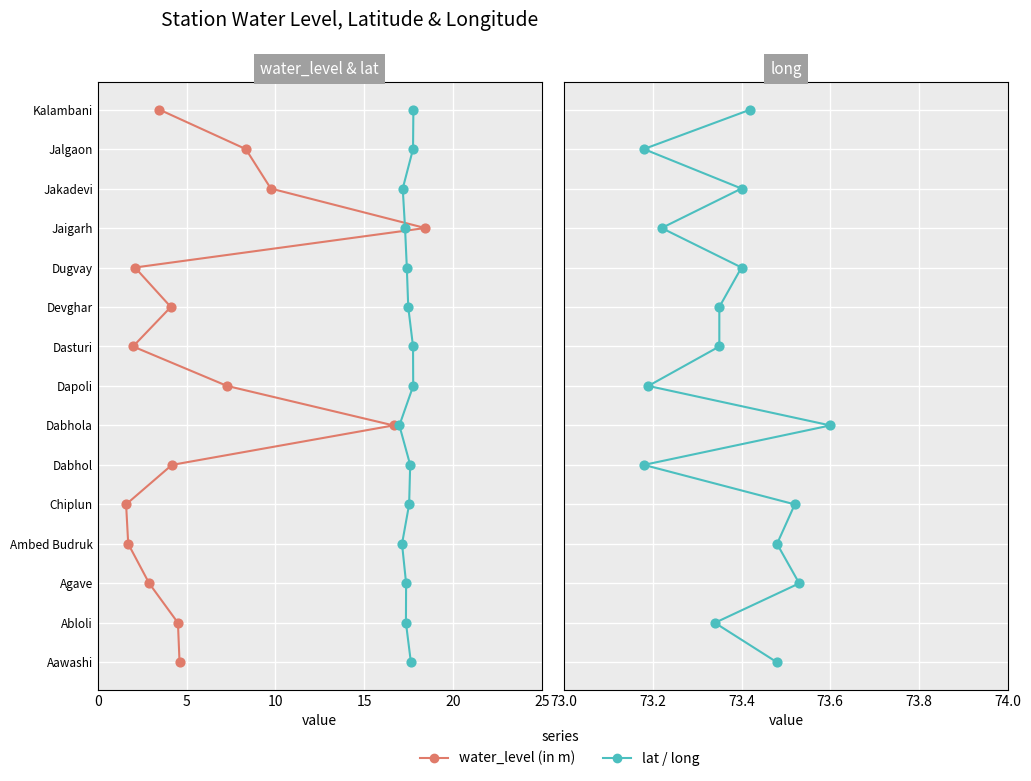

Which series has the largest Y range (max minus min)?

water_level (in m)